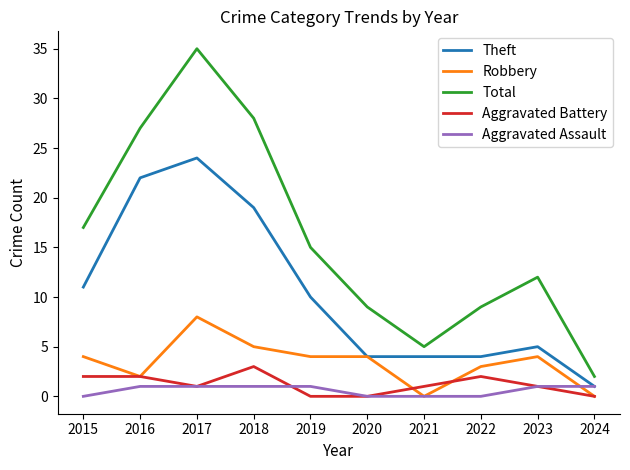

What is the difference between the highest and lowest values at 2017?

34